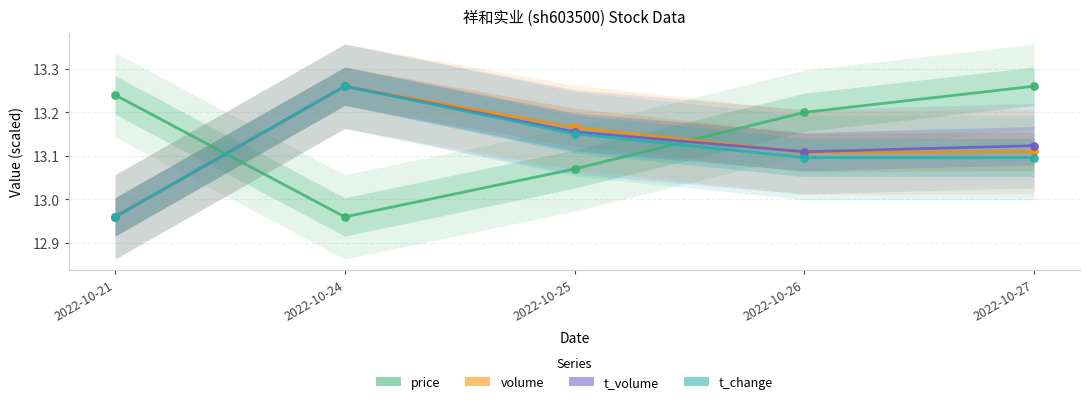

Which series contains the lowest Y value?

price